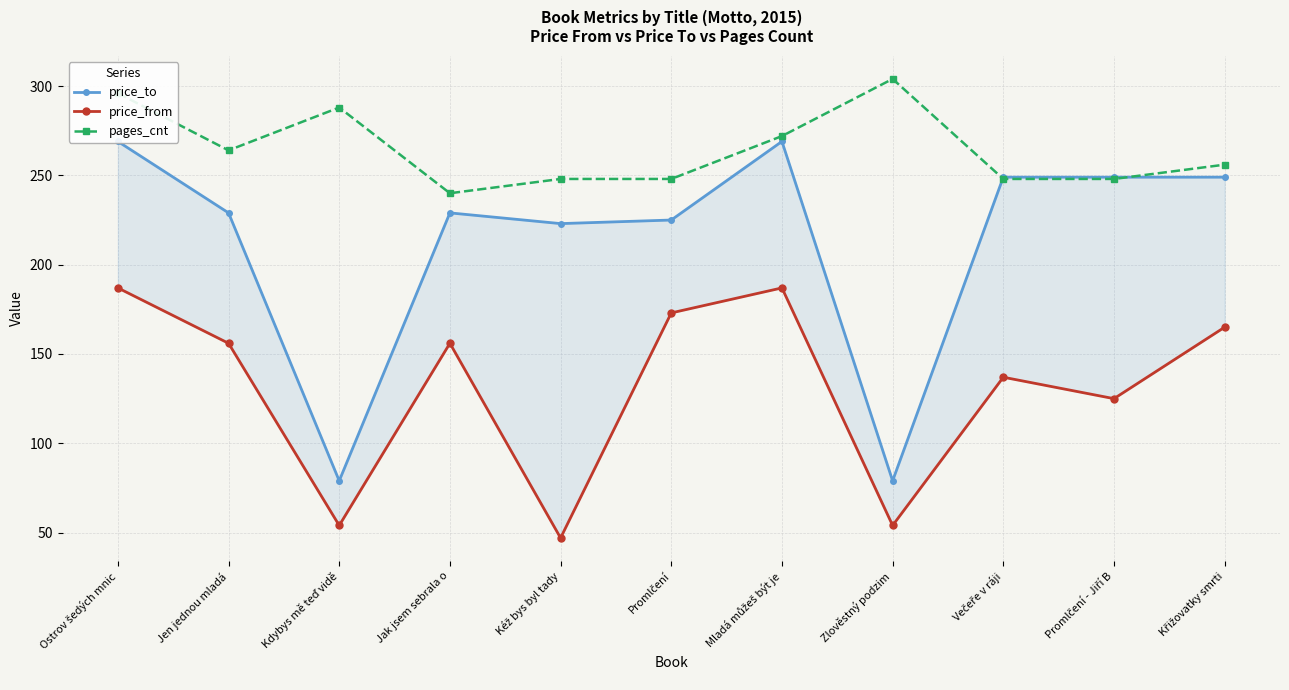

At how many categories does at least one series exceed 104?

11